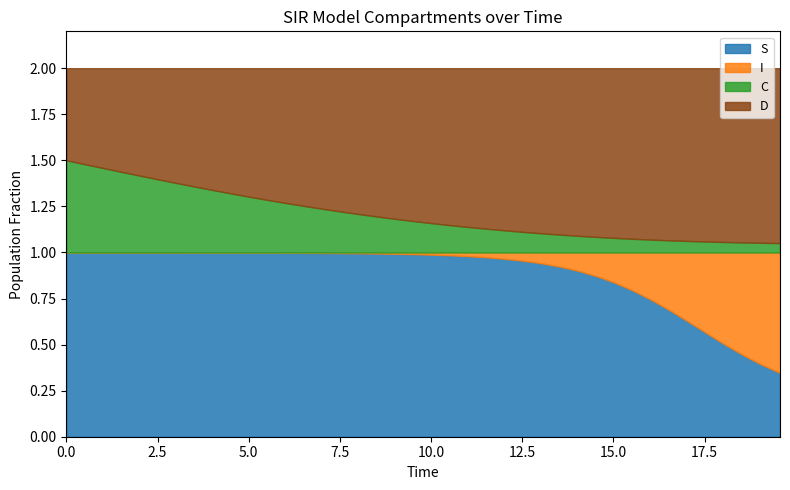

True or false: S has a value of 1.0 at 9.531772575250836.

True